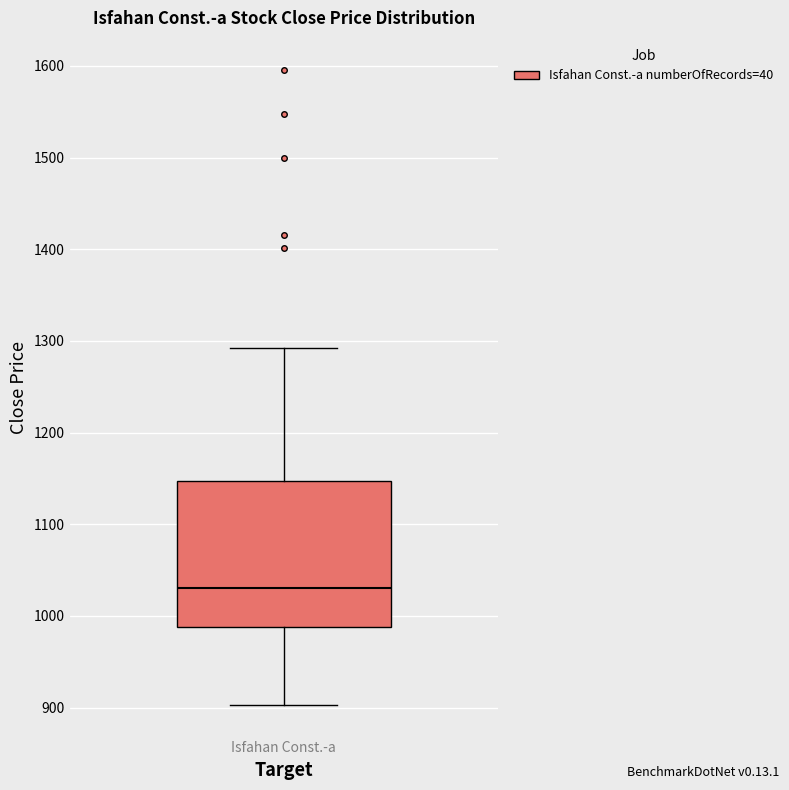

Read this box plot against the y-axis: the position of the median line, the range covered by the box, and the ends of both whiskers. The values are not printed on the chart, so give them approximately, as read against the axis.

median 1030, box 990 to 1150, whiskers 900 to 1290